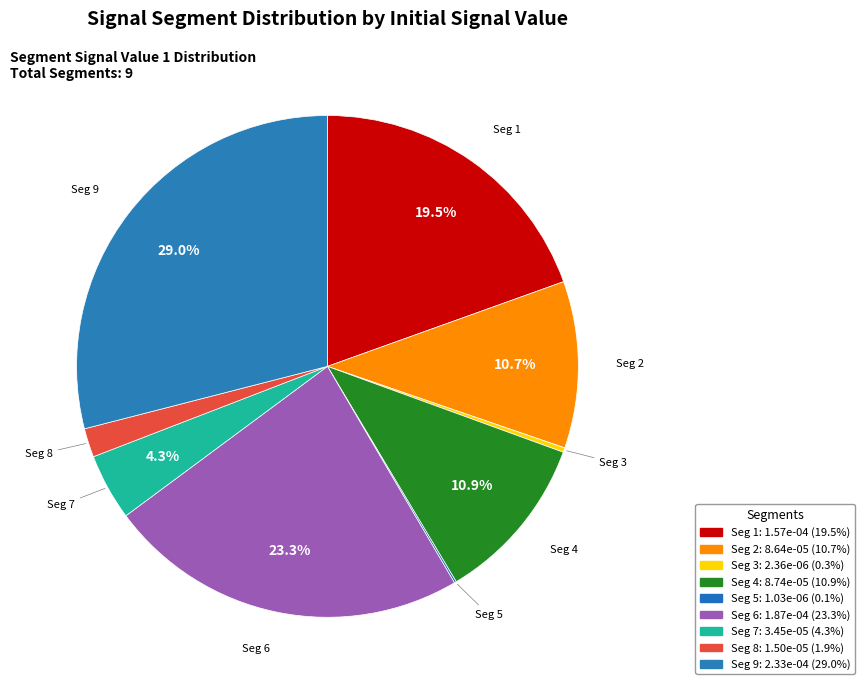

To the nearest percent, what is the average slice percentage?

11%